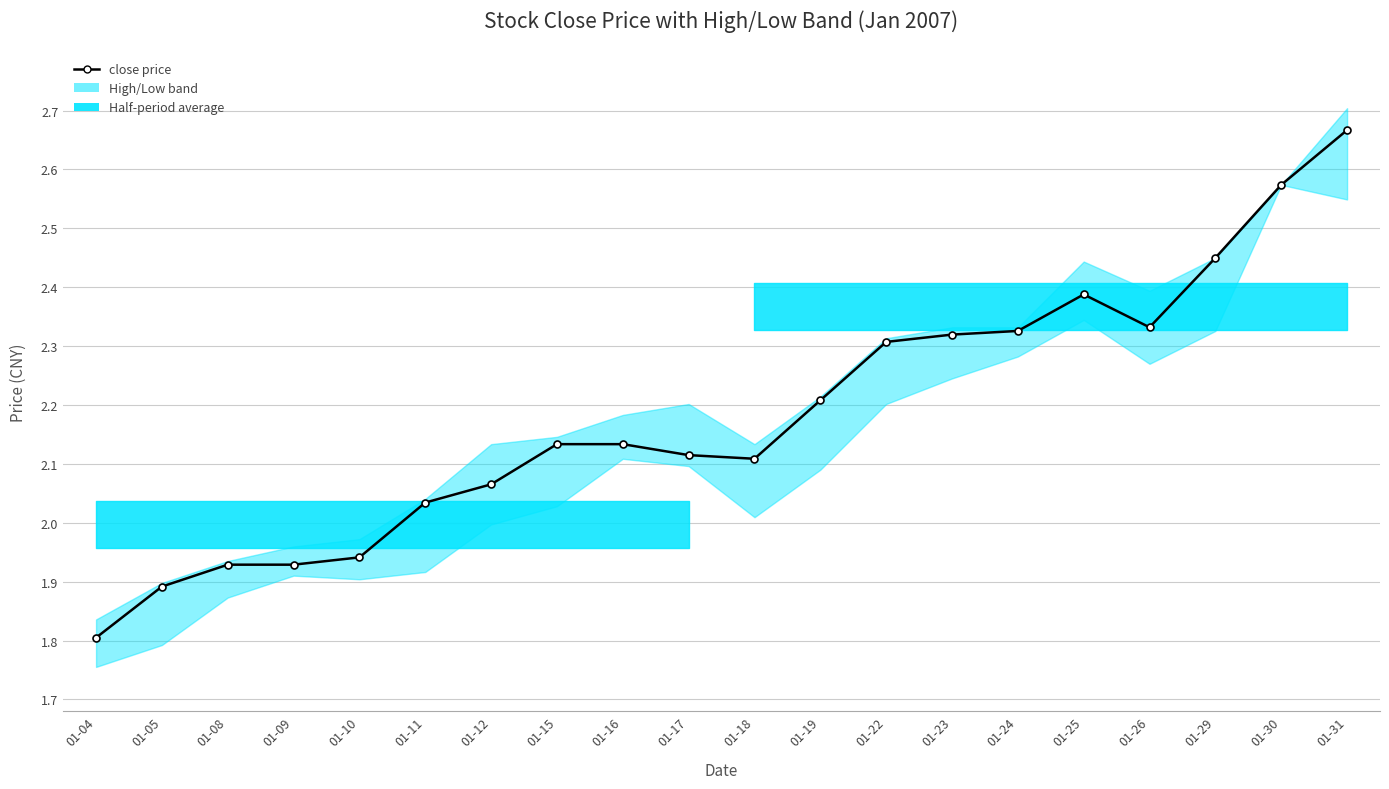

Where is the first local minimum?

01-18